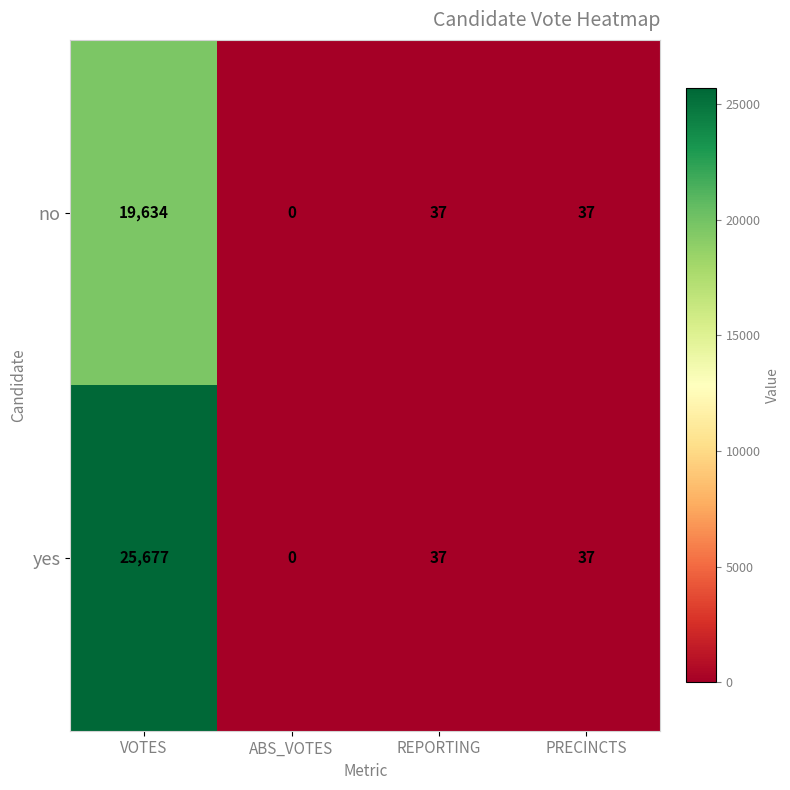

Reading left to right, list all the values displayed in this chart.

no: 19634	0	37	37
yes: 25677	0	37	37